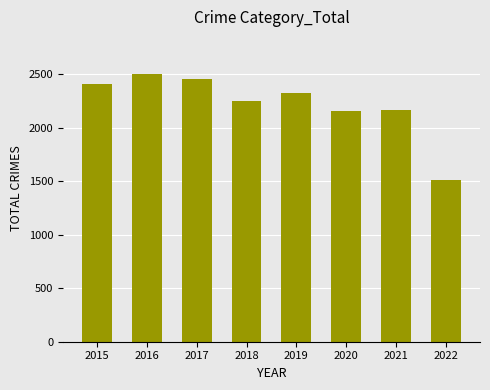

What is the sum of all values?

17782